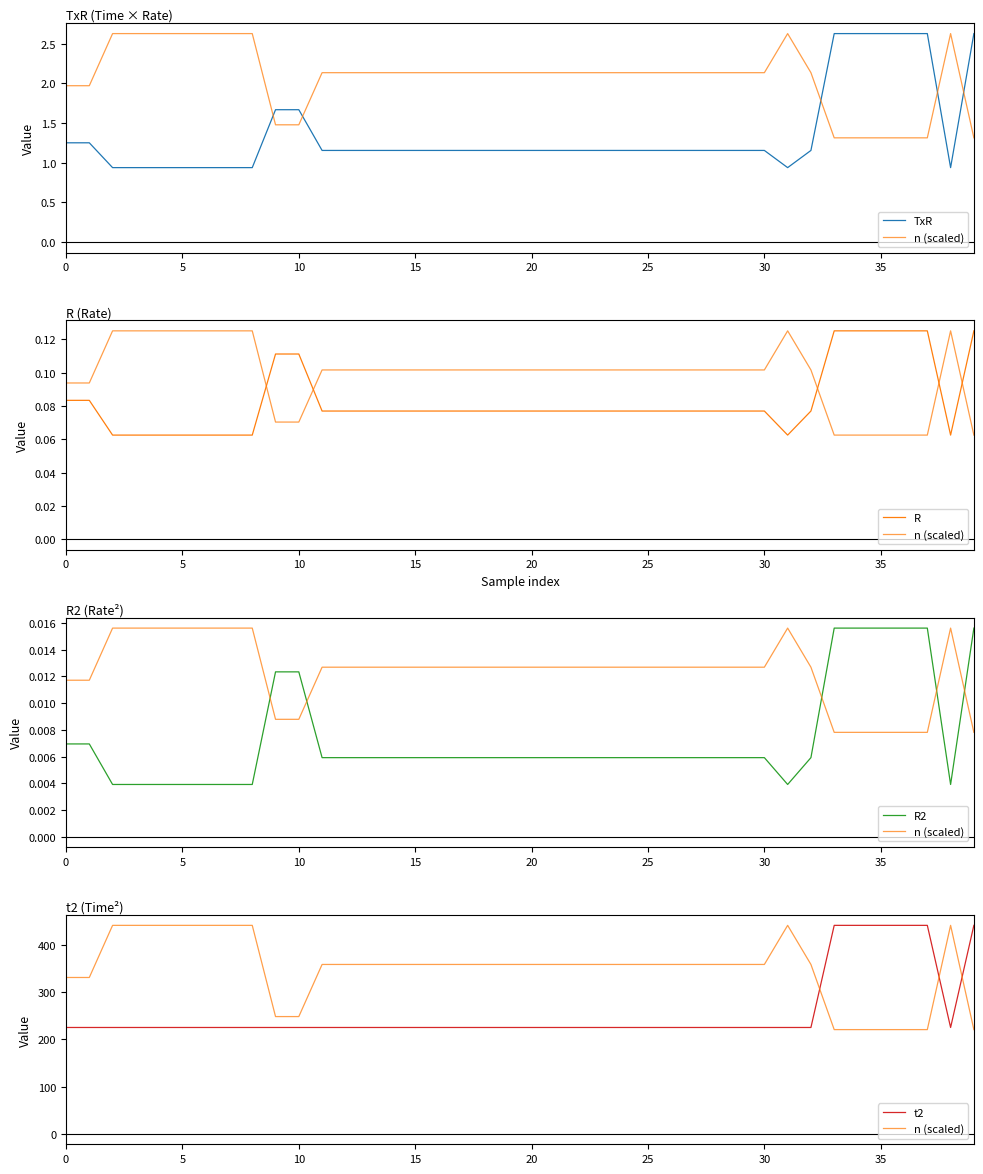

Between 30 and 25, which is larger?

30